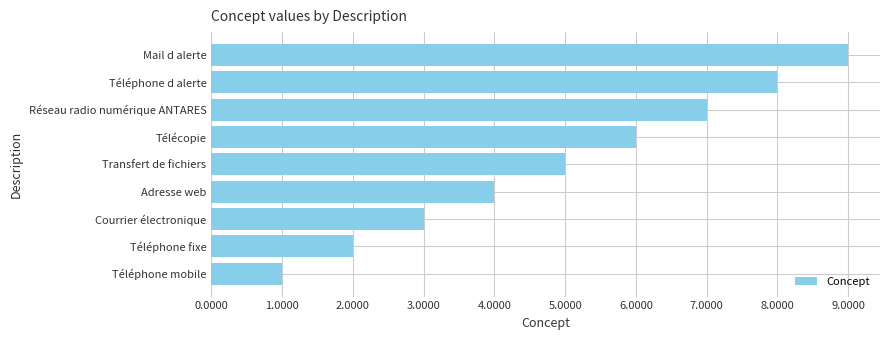

How many data points are less than 5?

4